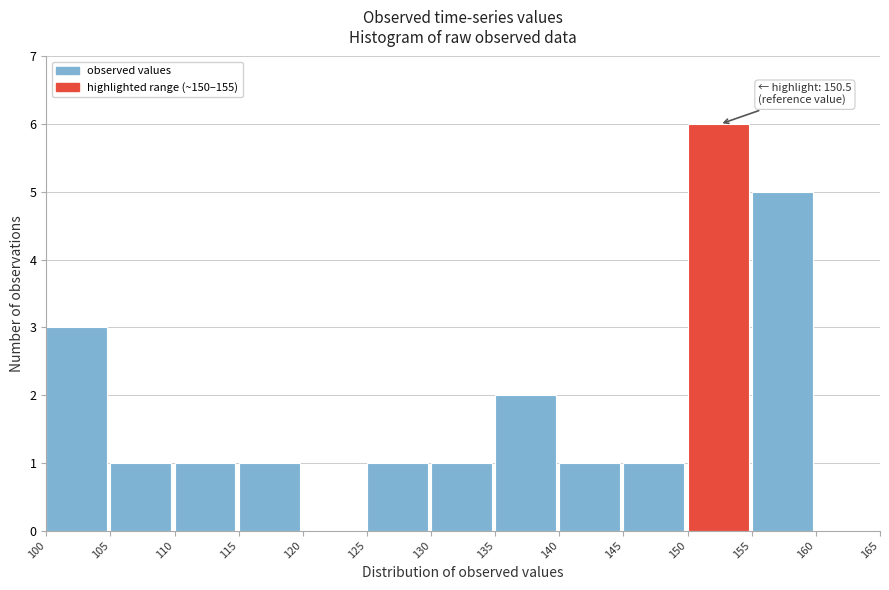

Which range on the x-axis has the tallest bar?

150 to 155